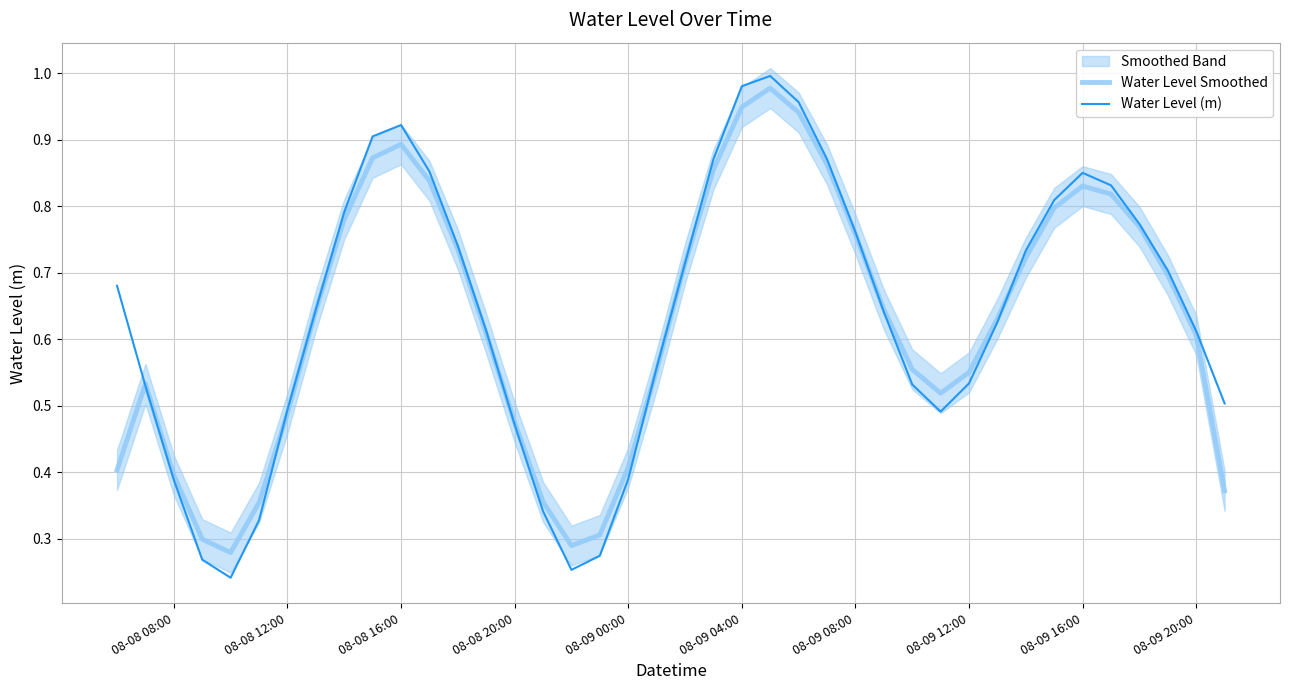

How many interior local valleys does the Water Level (m) series have?

3